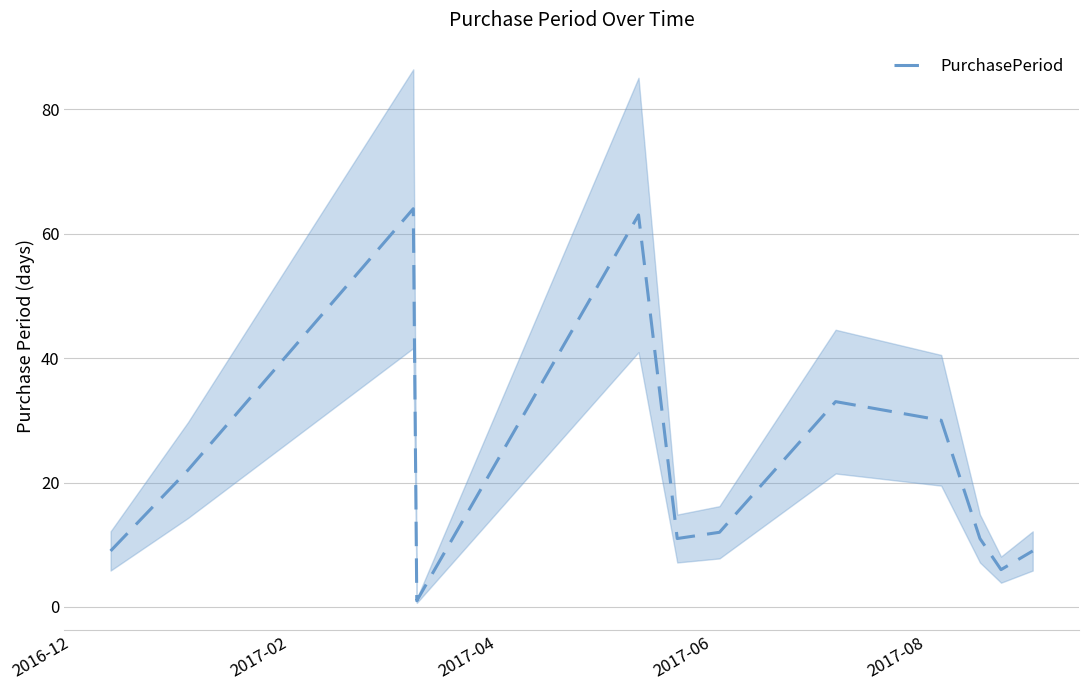

Does the chart have visible grid lines?

Yes